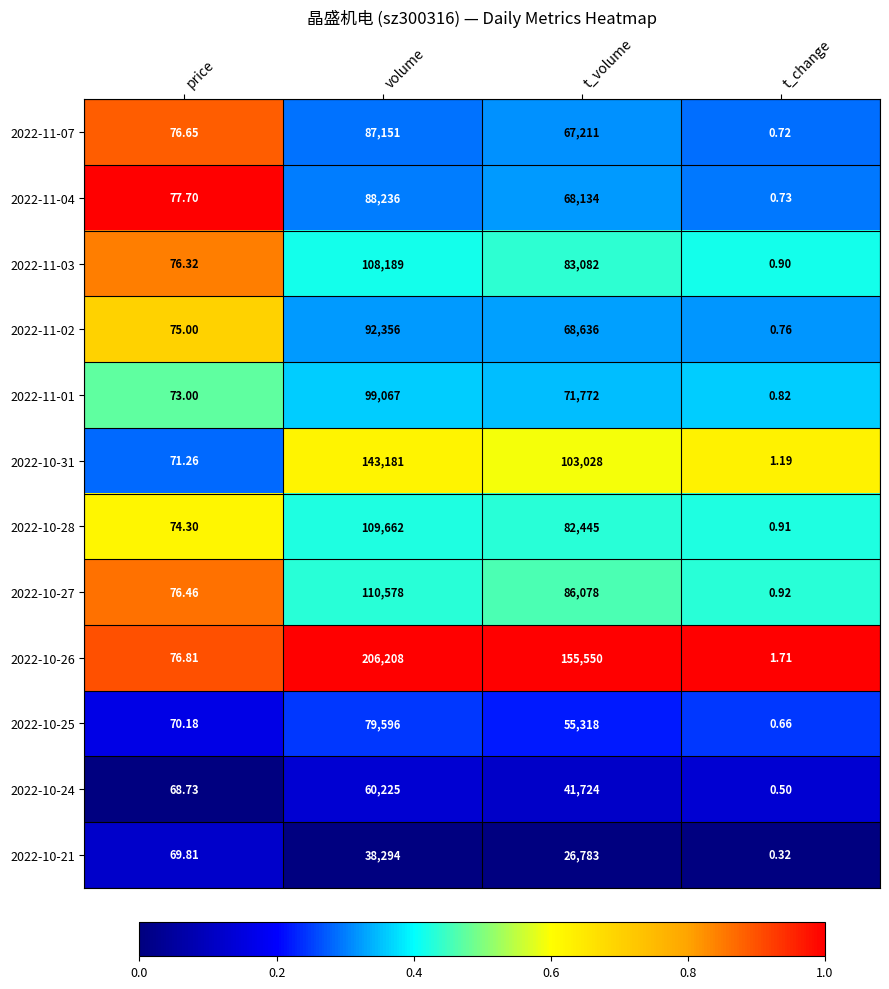

At which category does the chart reach its peak across all series?

volume